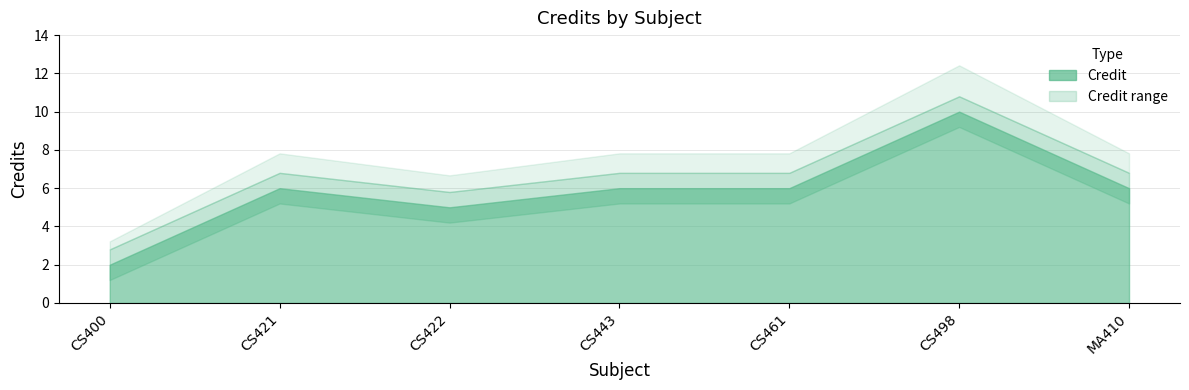

How many lines are shown in the chart?

3